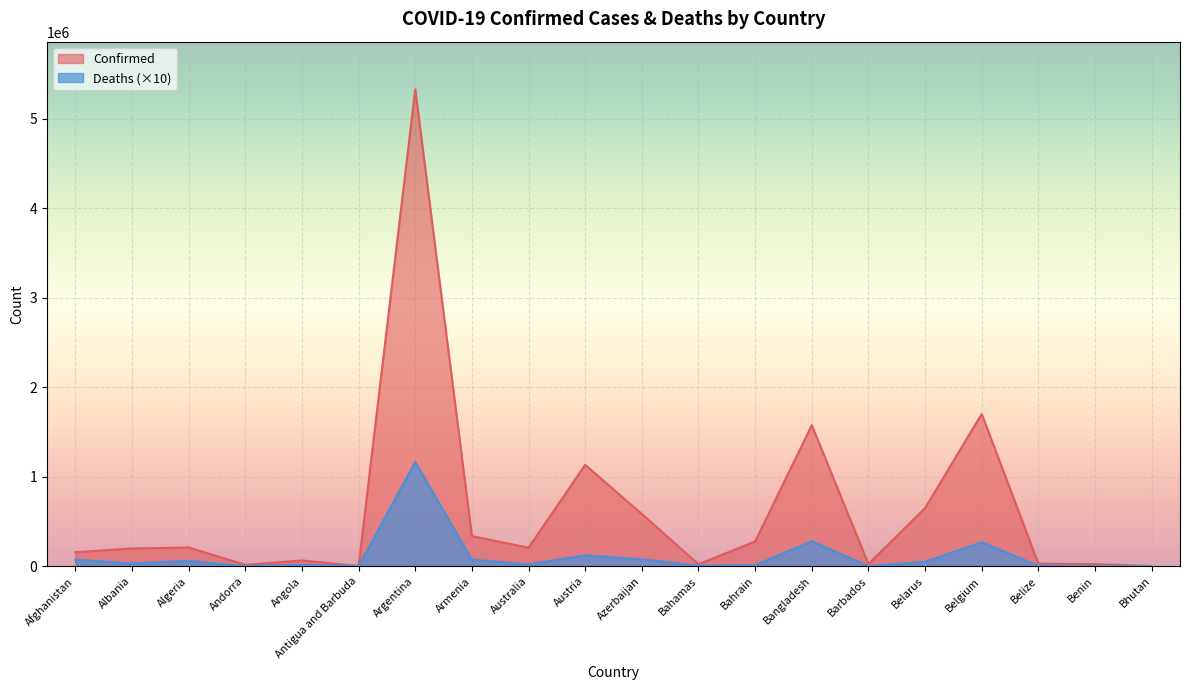

Which label corresponds to the smallest value in the chart?

Bhutan